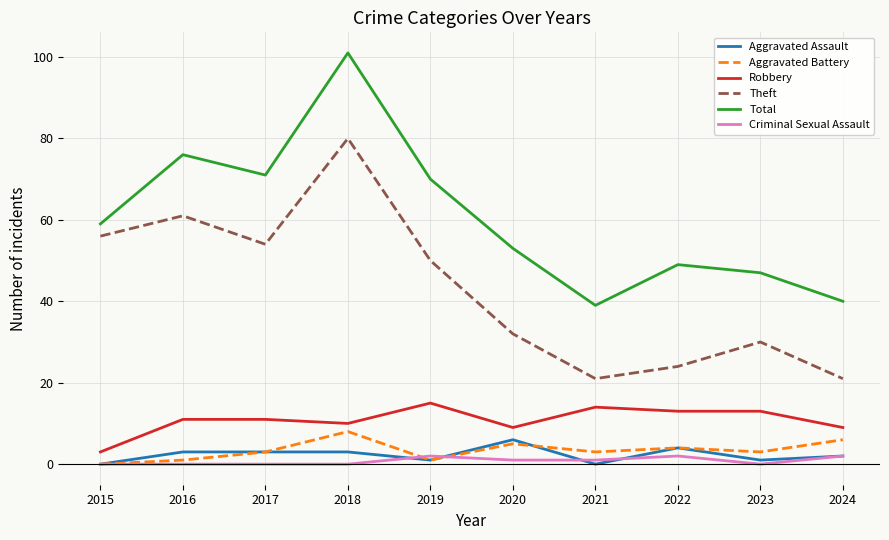

True or false: Robbery and Aggravated Battery intersect in this chart.

False